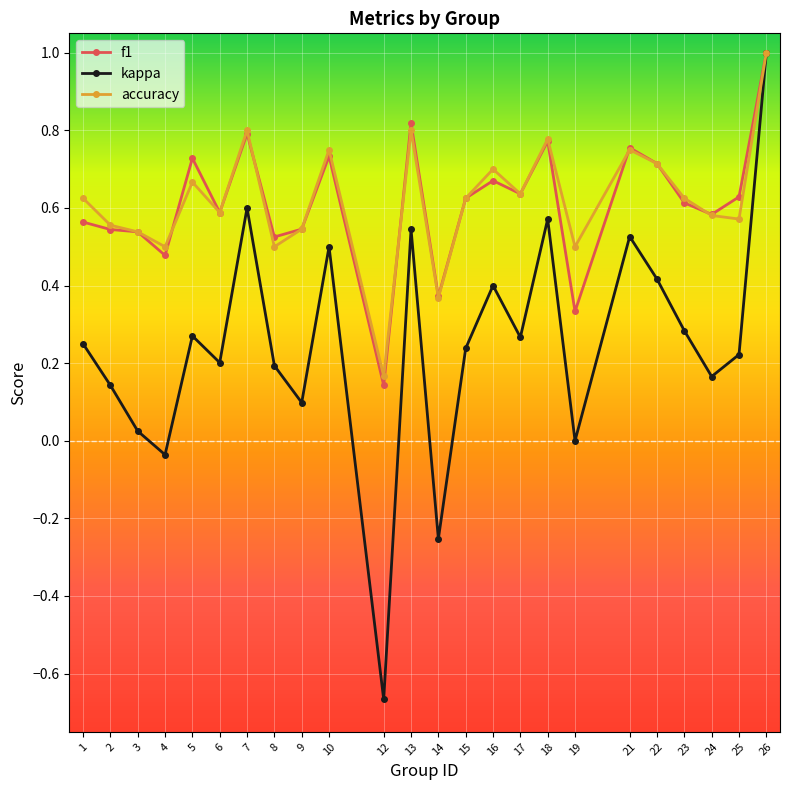

True or false: f1 has a value of 0.5 at 8.

True